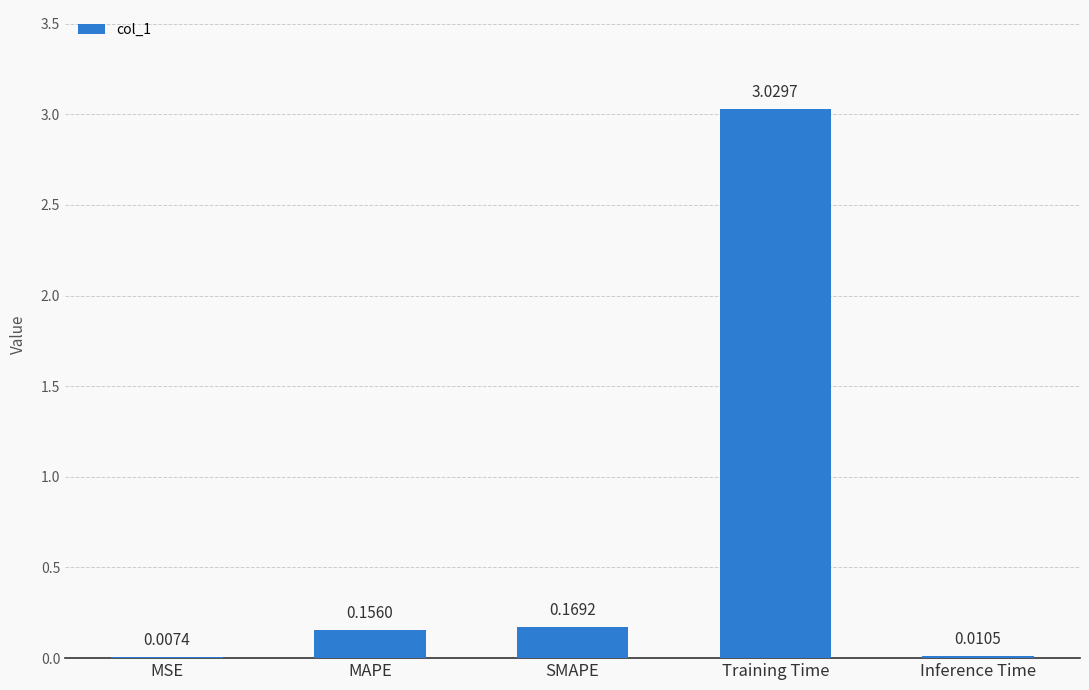

Which has a higher value, Training Time or MAPE?

Training Time